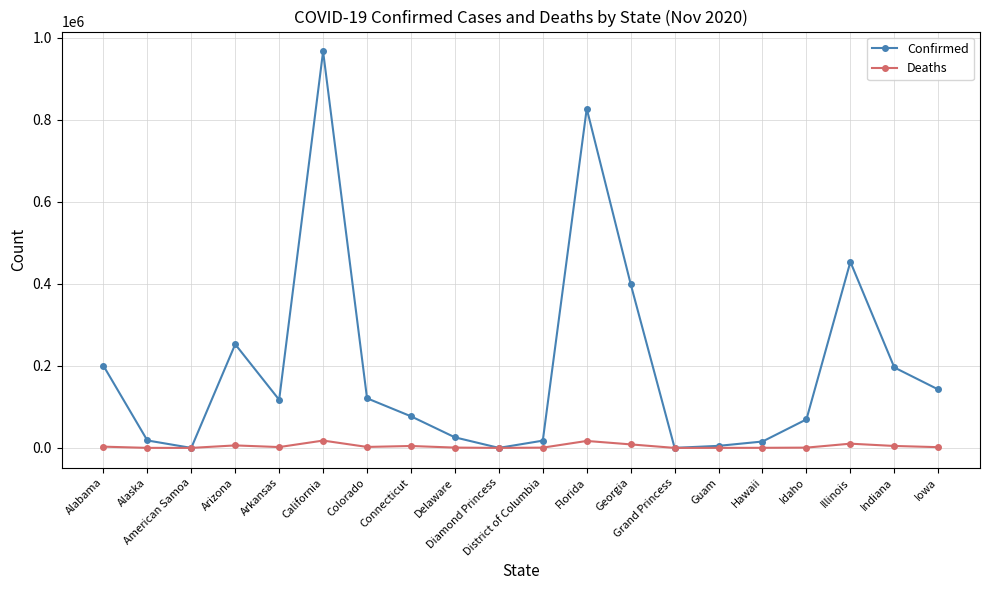

True or false: Confirmed has more than 1 points higher than both neighbors.

True